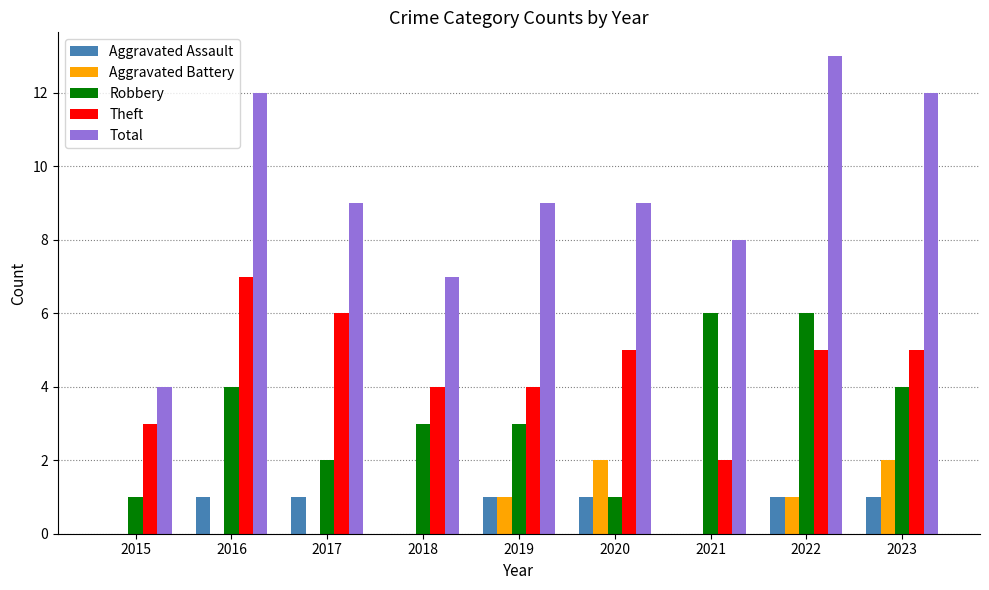

Count the number of categories in the chart.

9